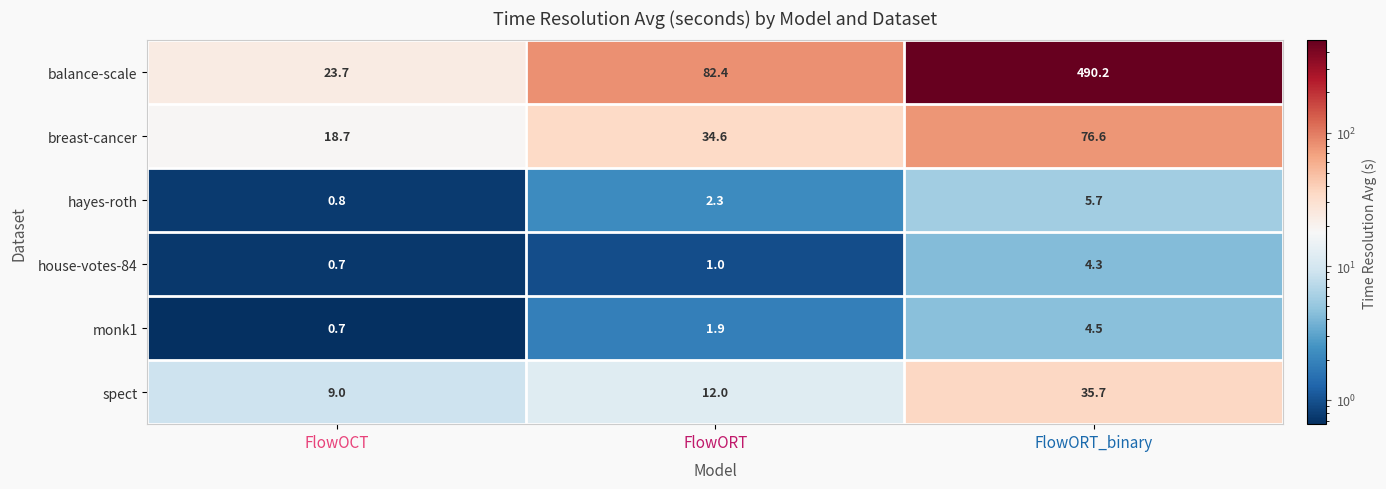

The value of house-votes-84 at FlowORT is 1.0. True or false?

True